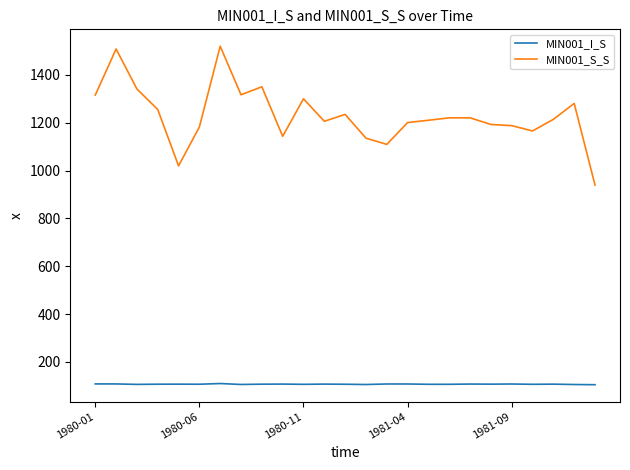

List the series in order of their peak value, highest first.

MIN001_S_S, MIN001_I_S